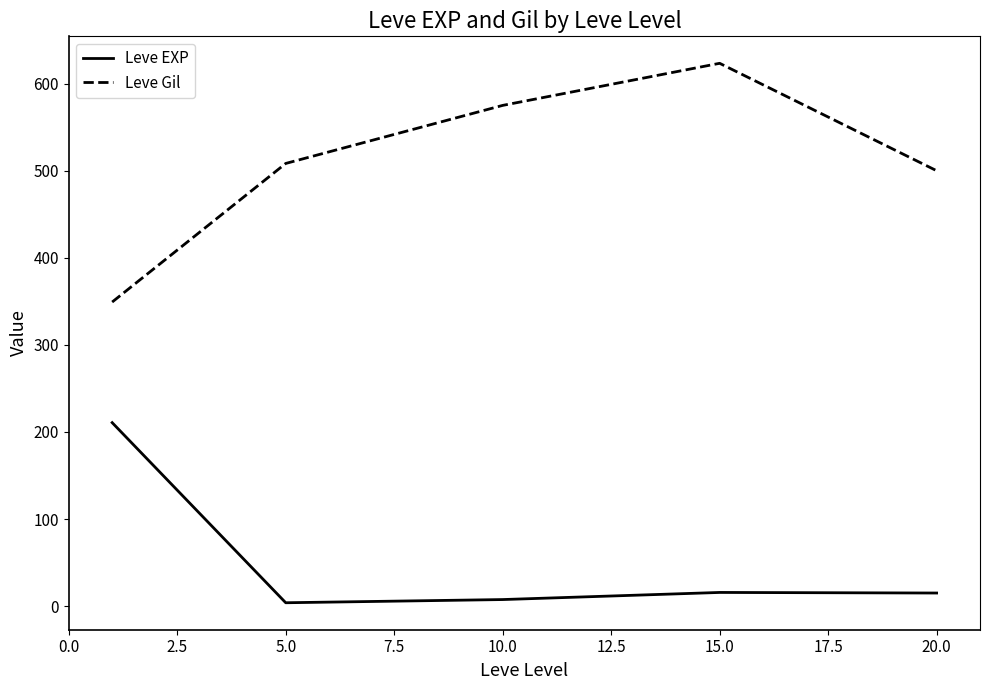

True or false: Leve Gil and Leve EXP cross at least once.

False